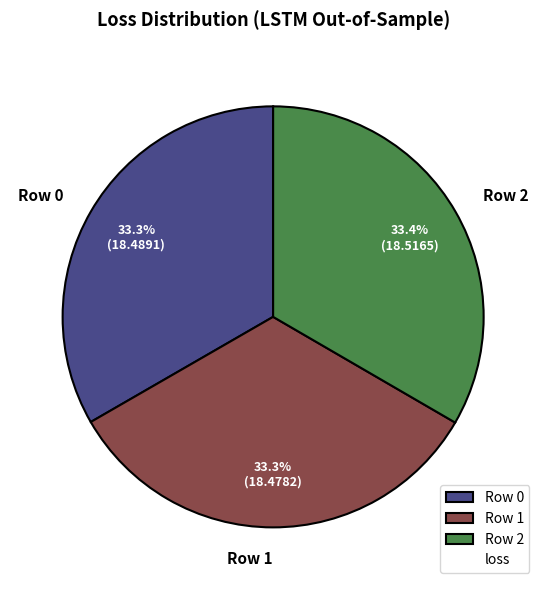

The Row 2 slice represents 43% of the pie. True or false?

False